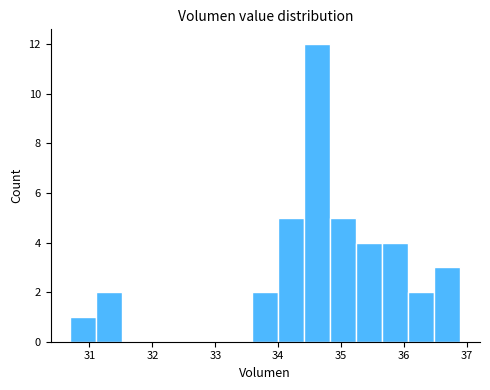

Reading left to right, transcribe this chart: for each bar, give the range it covers on the x-axis and its height. Neither the bar edges nor the heights are printed on the chart, so give them approximately, as read against the axes.

30.7 to 31.1: 1
31.1 to 31.5: 2
31.5 to 31.9: 0
31.9 to 32.3: 0
32.3 to 32.8: 0
32.8 to 33.2: 0
33.2 to 33.6: 0
33.6 to 34.0: 2
34.0 to 34.4: 5
34.4 to 34.8: 12
34.8 to 35.2: 5
35.2 to 35.7: 4
35.7 to 36.1: 4
36.1 to 36.5: 2
36.5 to 36.9: 3